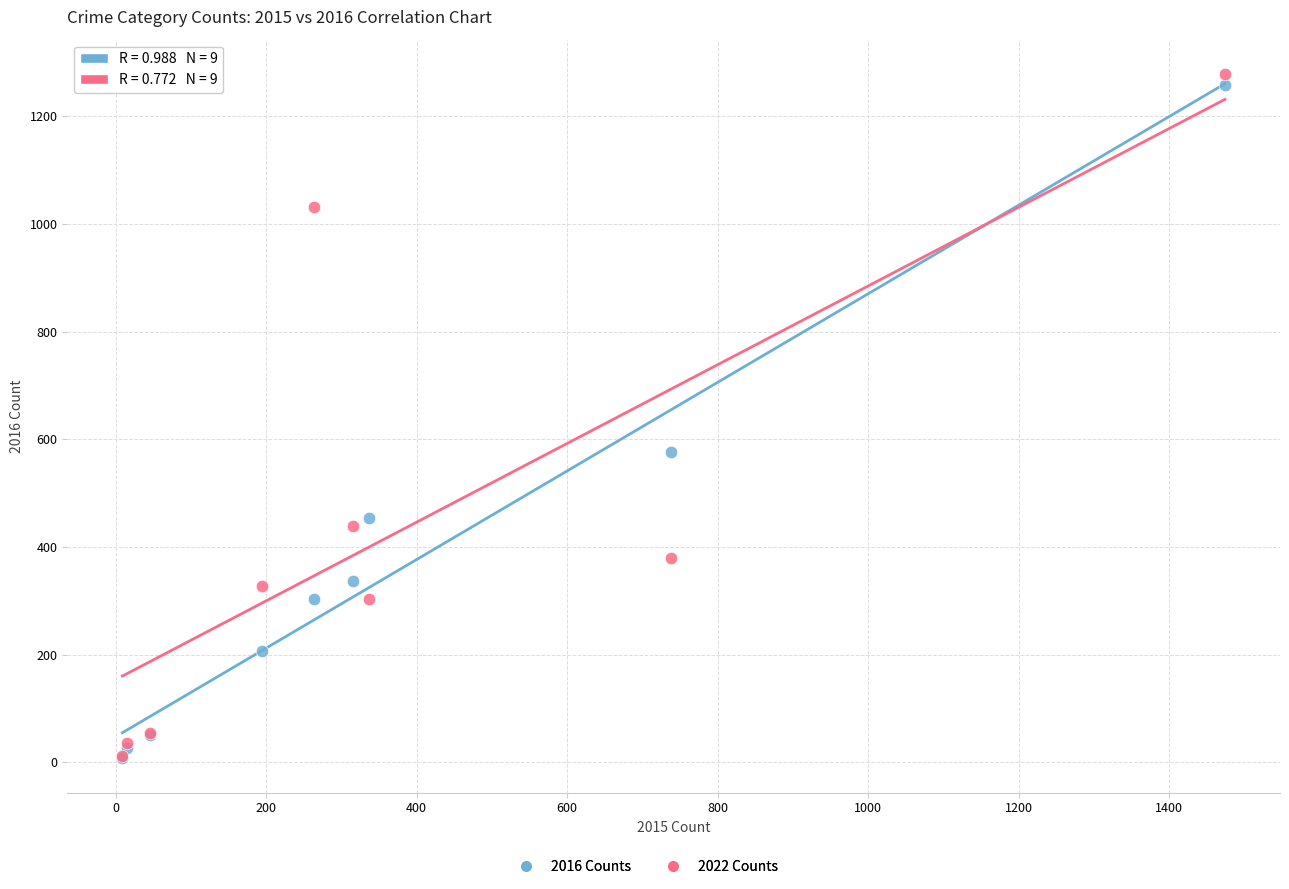

Which series has the largest Y range (max minus min)?

2022 Counts